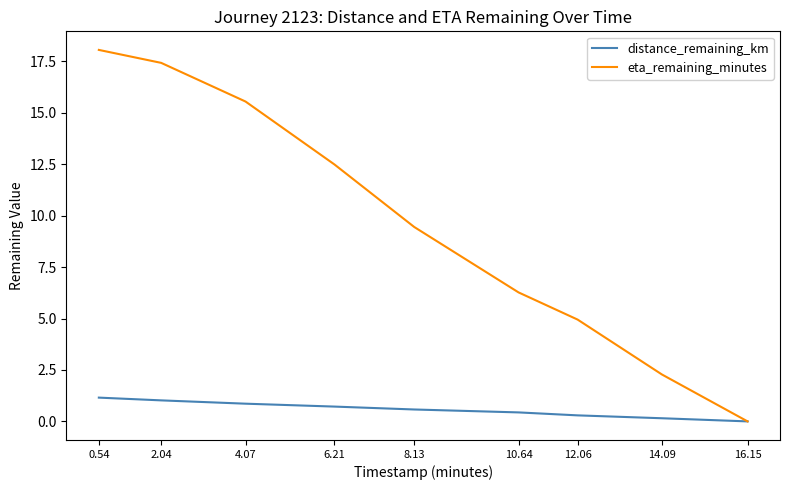

Between 2.04 and 10.64, which series saw the biggest shift?

eta_remaining_minutes